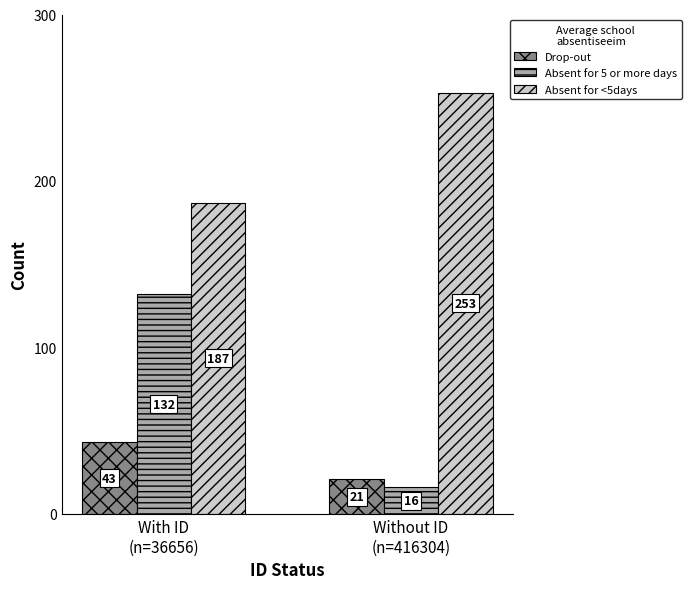

How many bars are there in each group?

3